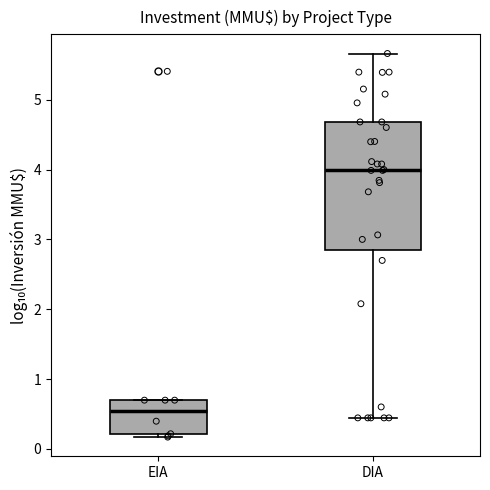

Where does the median line of the box for EIA sit on the y-axis? The values are not printed on the chart, so give them approximately, as read against the axis.

0.5